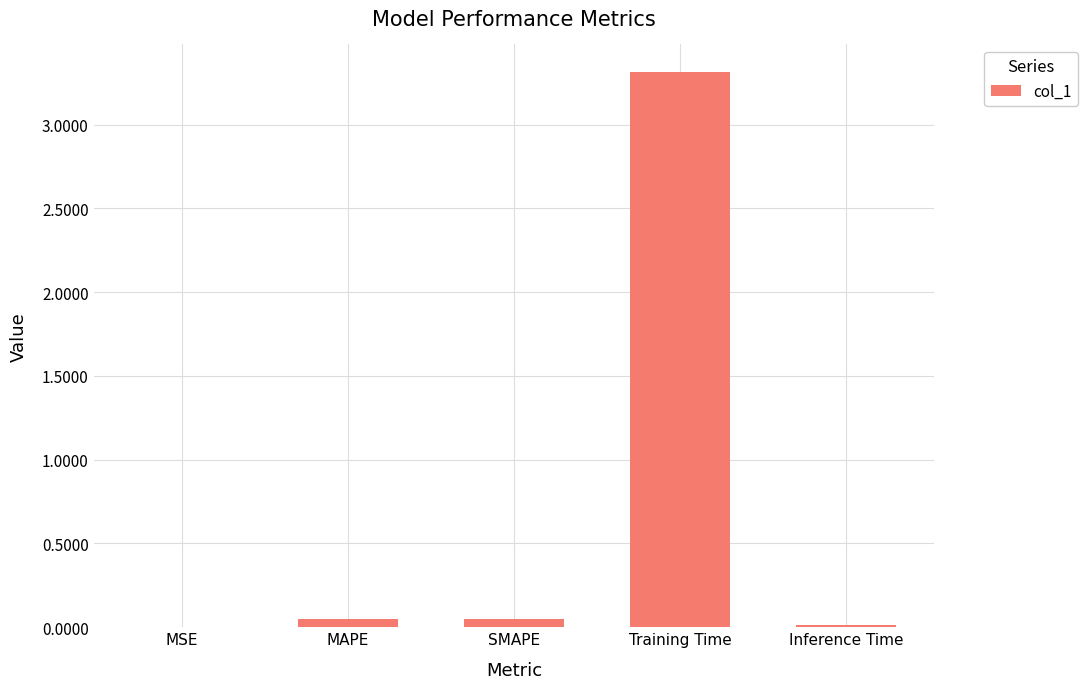

What is the sum of all values?

3.4